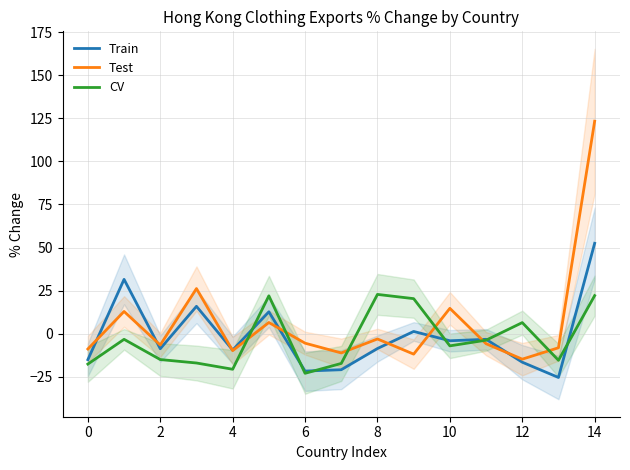

How many values in CV are below zero?

10